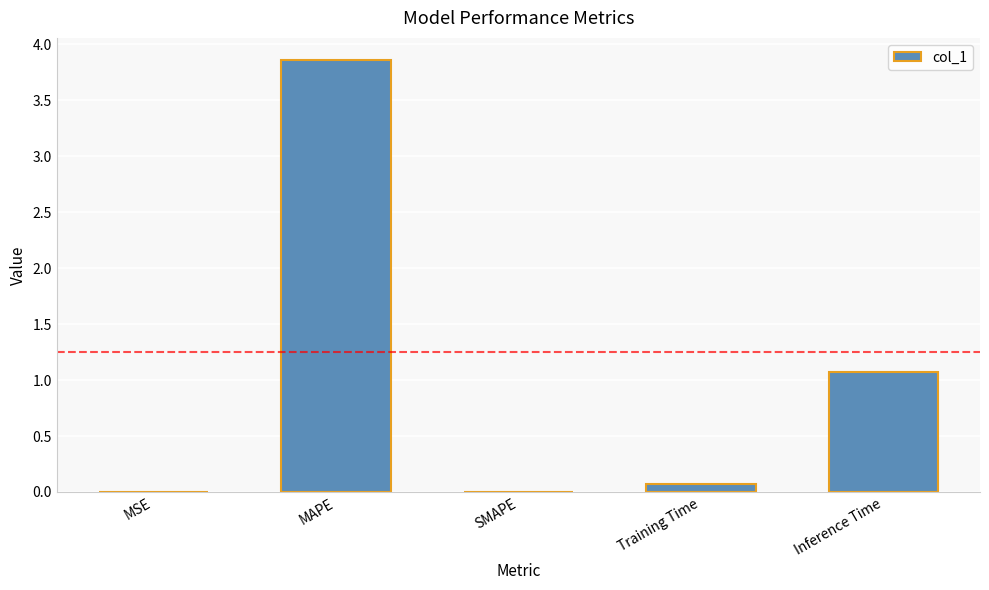

What is the change in value from MAPE to Inference Time?

-2.8